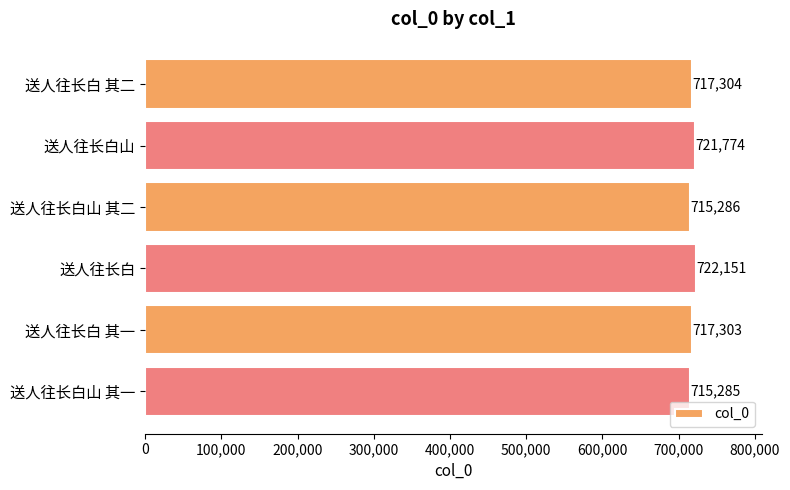

What is the label of the 3rd bar from the bottom?

送人往长白